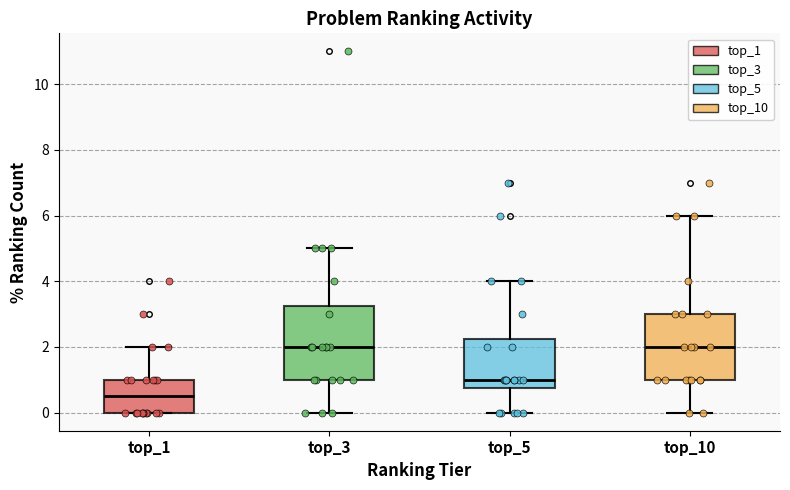

Reading left to right, read every box against the y-axis: the position of its median line, the range the box covers, and the ends of its whiskers. The values are not printed on the chart, so give them approximately, as read against the axis.

top_1: median 0.6, box 0.0 to 1.0, whiskers 0.0 to 2.0
top_3: median 2.0, box 1.0 to 3.2, whiskers 0.0 to 5.0
top_5: median 1.0, box 0.8 to 2.2, whiskers 0.0 to 4.0
top_10: median 2.0, box 1.0 to 3.0, whiskers 0.0 to 6.0